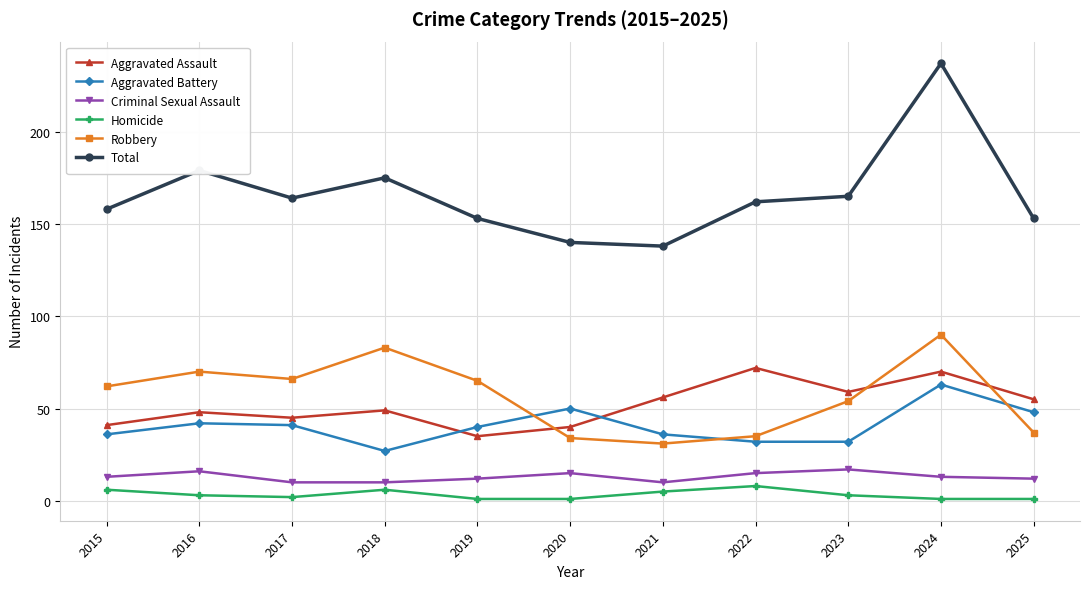

The Criminal Sexual Assault series shows 12 at 2025. True or false?

True